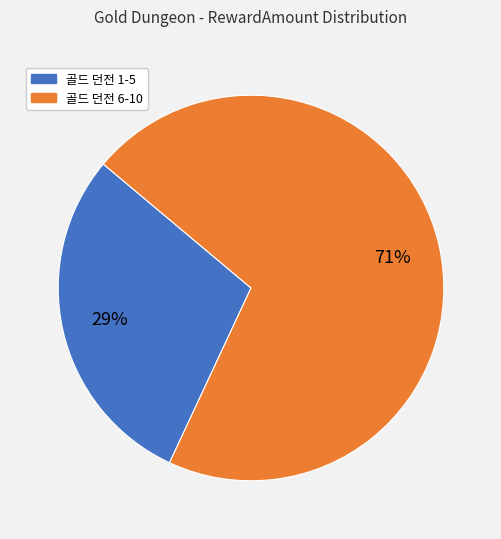

To the nearest percent, what is the difference between the largest and smallest slice percentages?

42%